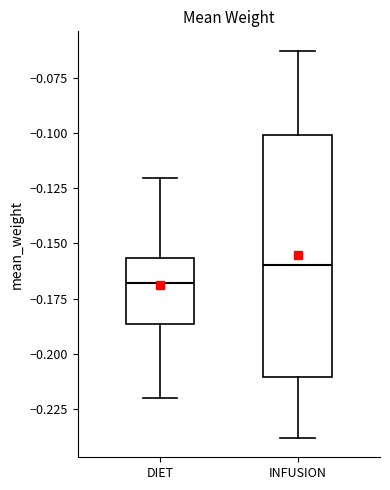

Reading left to right, transcribe this box plot: for each box, give where its median line is, the range the box spans, and where its two whiskers end, as read against the y-axis. The values are not printed on the chart, so give them approximately, as read against the axis.

DIET: median -0.170, box -0.185 to -0.155, whiskers -0.220 to -0.120
INFUSION: median -0.160, box -0.210 to -0.100, whiskers -0.240 to -0.065